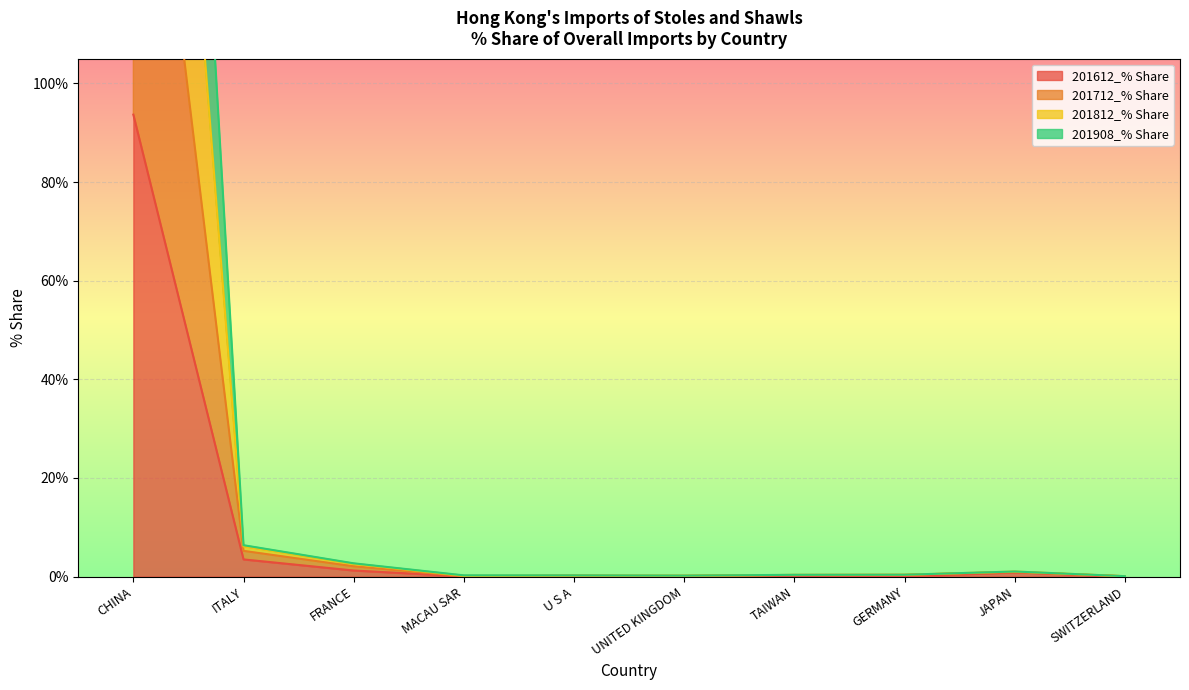

What position from the right is MACAU SAR?

7